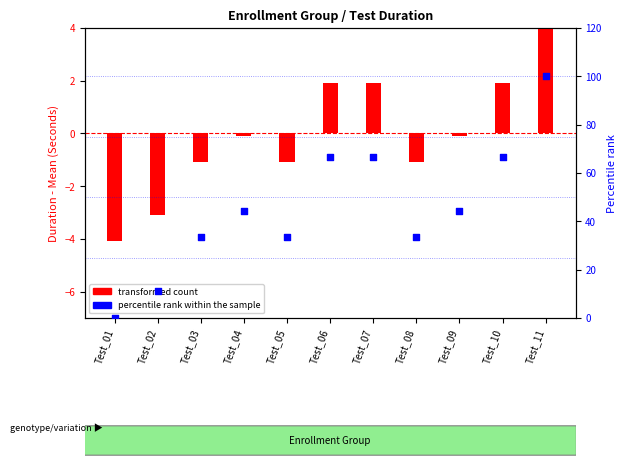

Which series has the largest total across all categories?

percentile rank within the sample